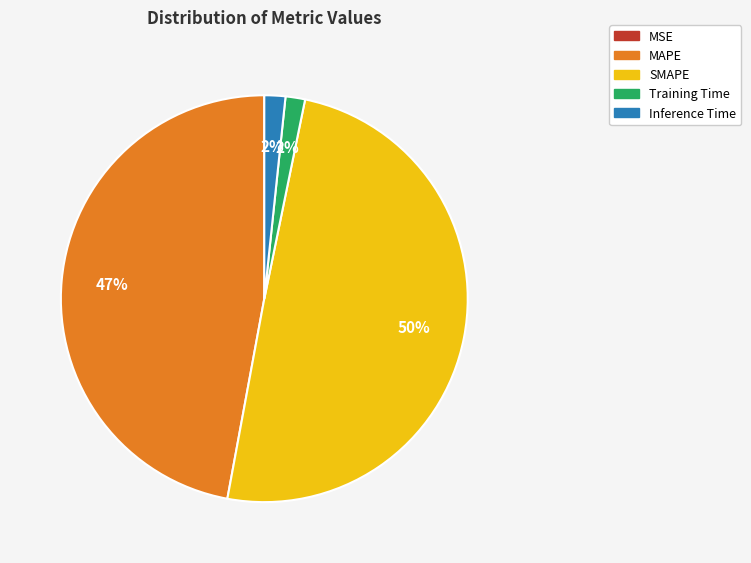

Which slice is the largest?

SMAPE